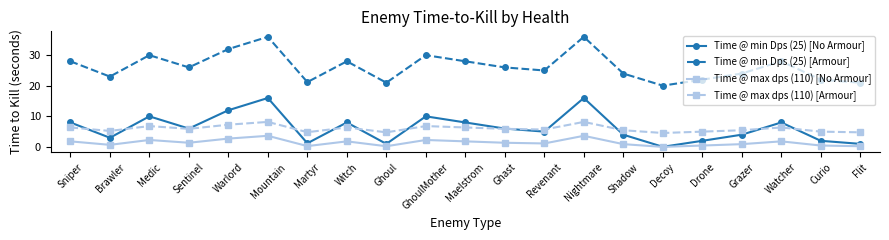

Which series has the largest total across all categories?

Time @ min Dps (25) [Armour]